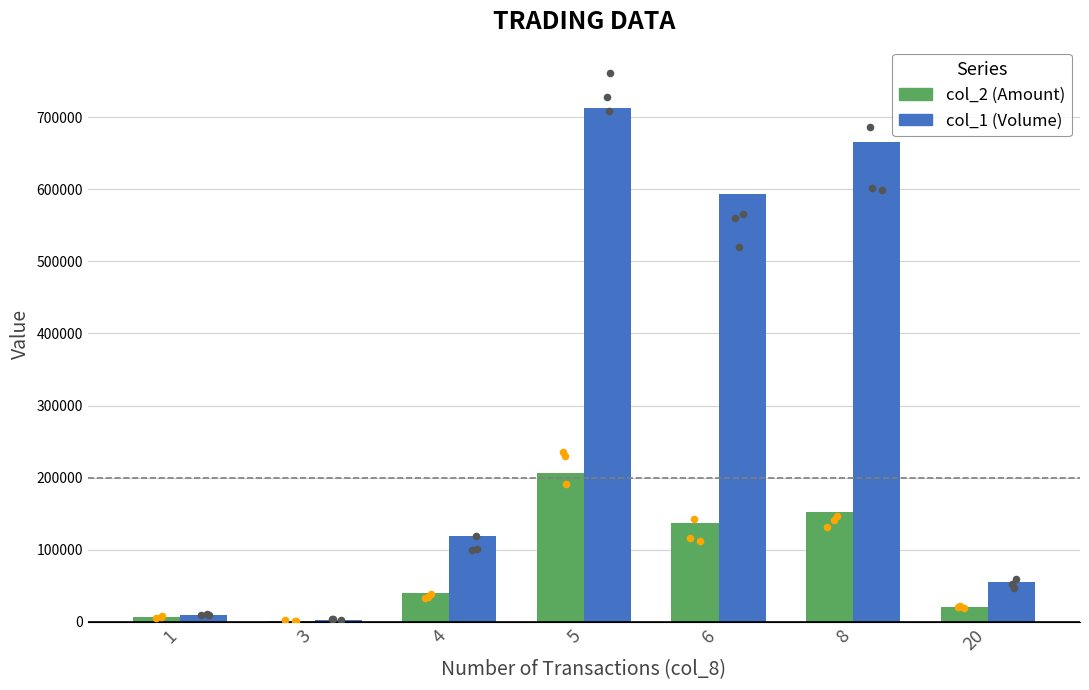

What is the total value across all series at 4?

158270